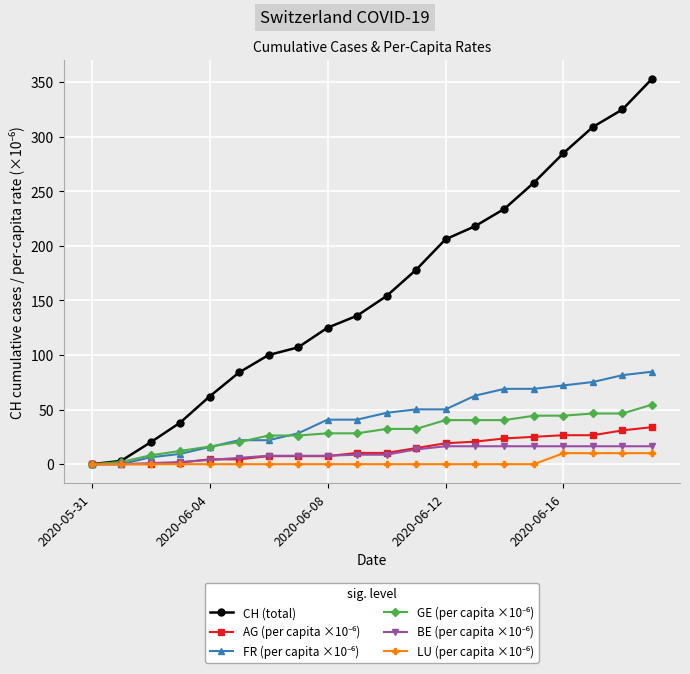

What is the value of the CH (total) point at the 14th from the left?

218.0